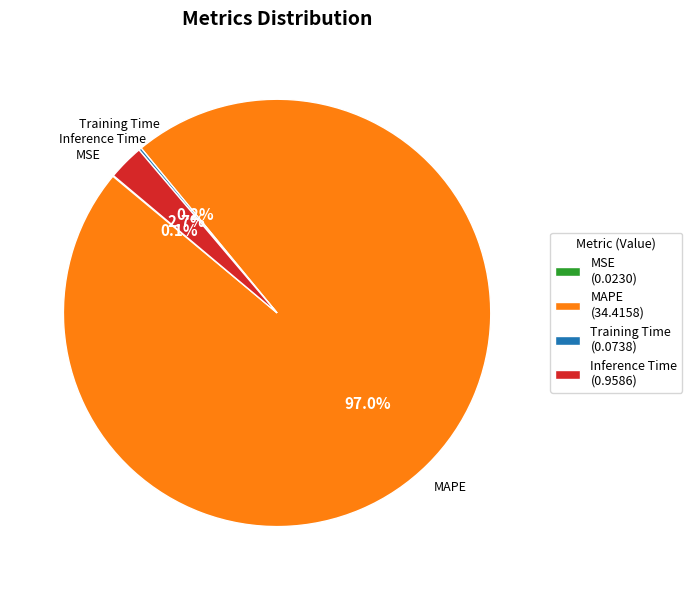

What percentage is NOT represented by Inference Time (0.9586)?

97.3%